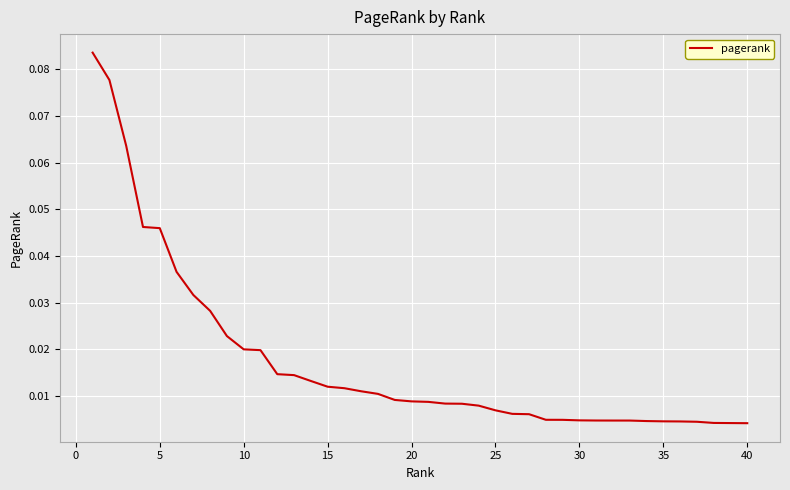

What is the sum of all values?

0.7